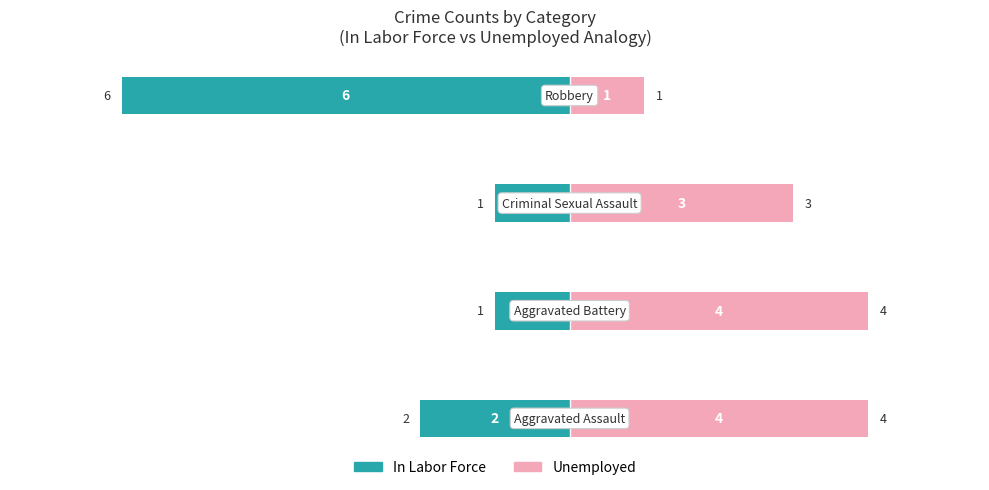

Reading left to right, extract all data points from this chart.

In Labor Force: -2	-1	-1	-6
Unemployed: 4	4	3	1